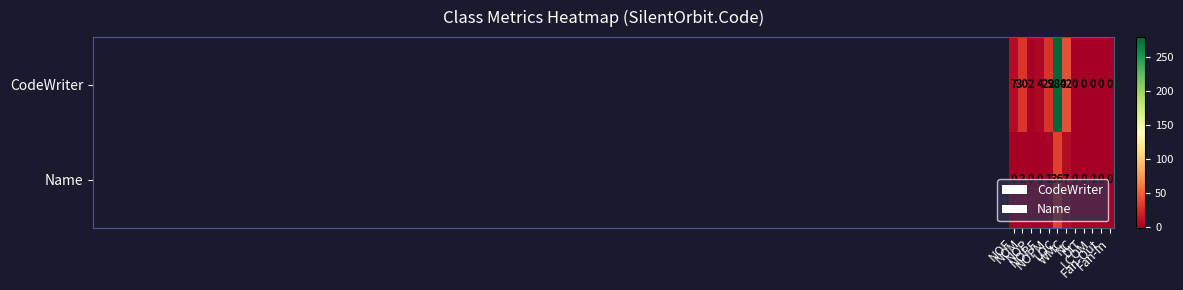

Which series has the widest spread of values?

CodeWriter